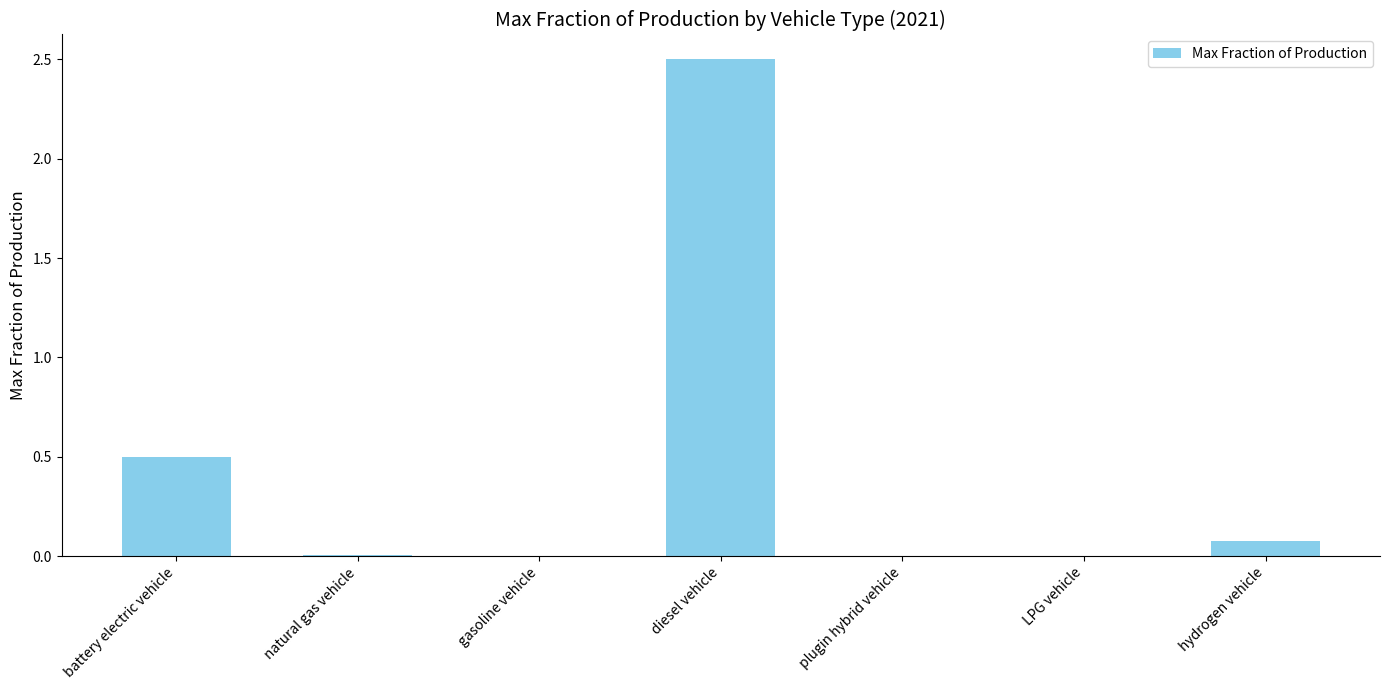

What is the maximum value shown in the chart?

2.5